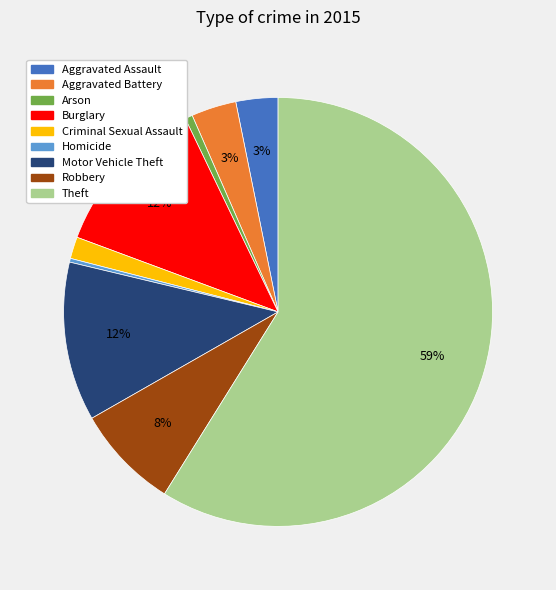

Is the sum of Robbery and Aggravated Battery greater than half?

No